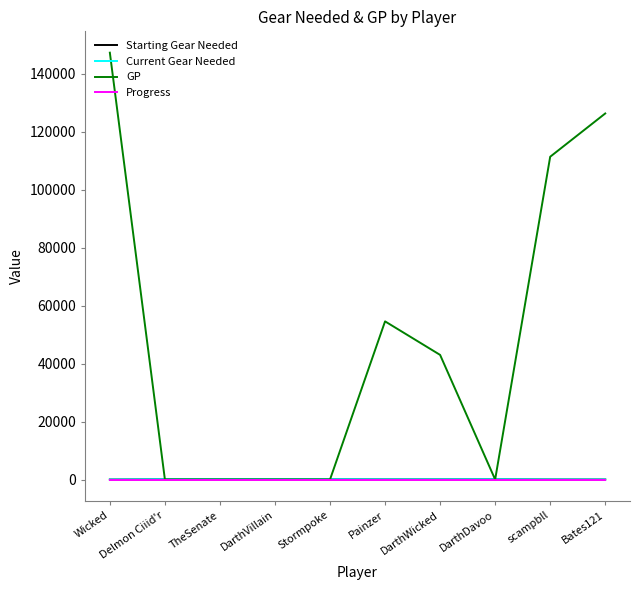

How many Starting Gear Needed values are between 24 and 90?

8